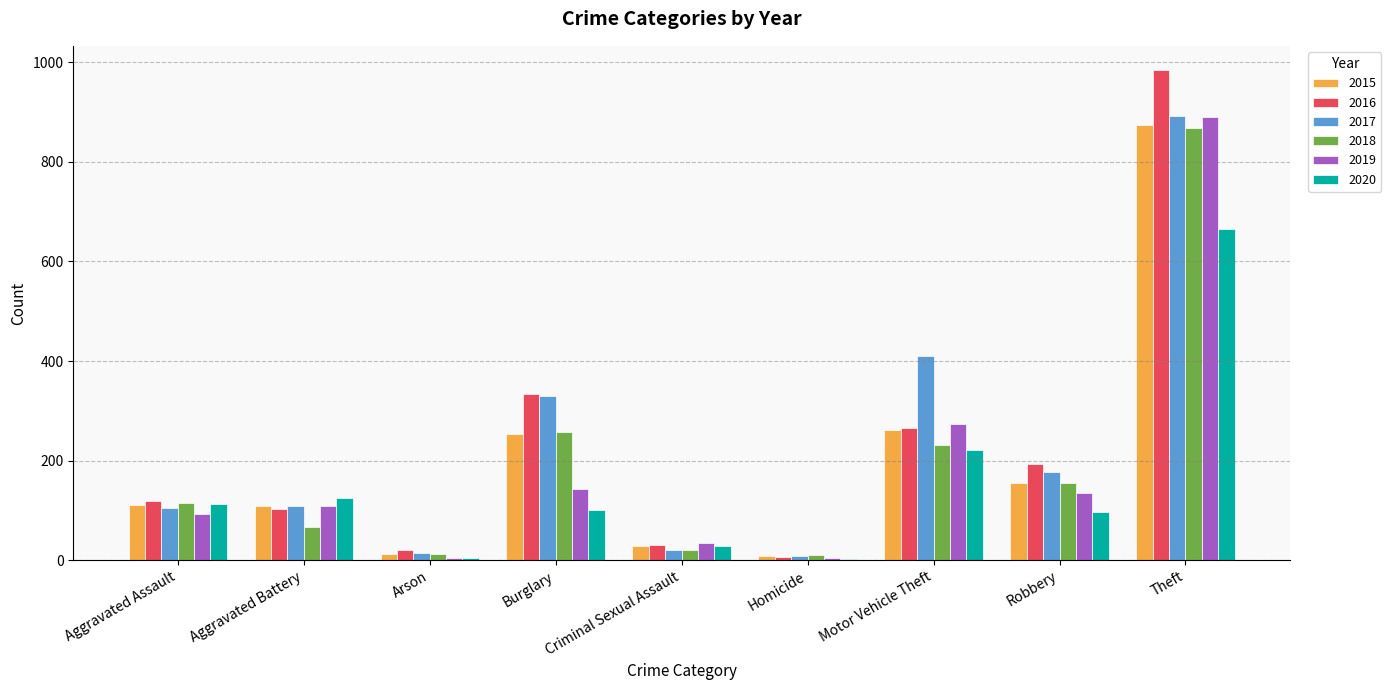

Which series changed the most between Criminal Sexual Assault and Robbery?

2016